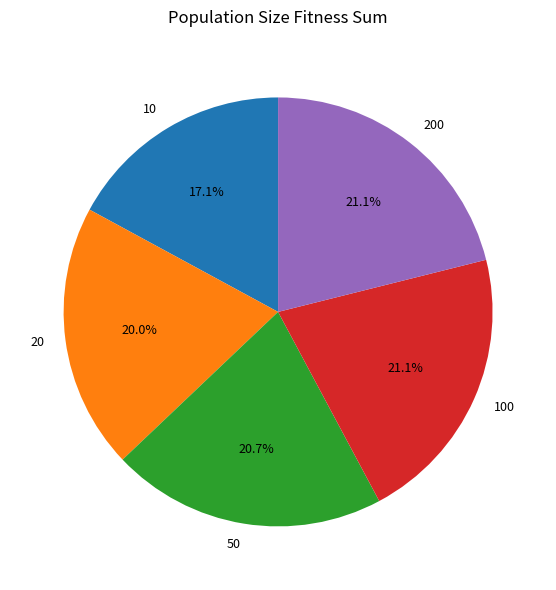

Count the number of slices in the pie.

5